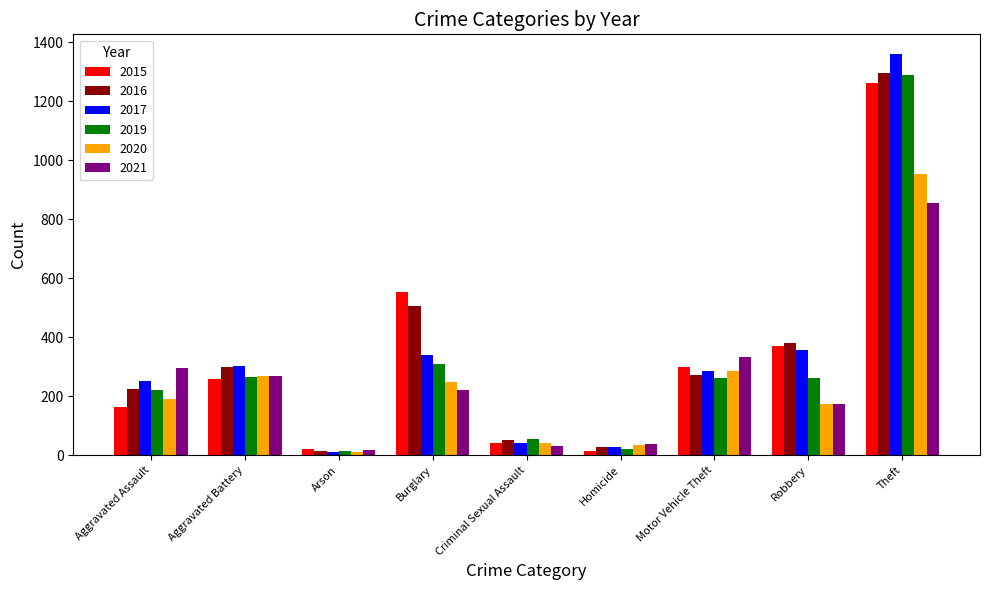

What is the difference between the second highest and second lowest values in the 2019 series?

287